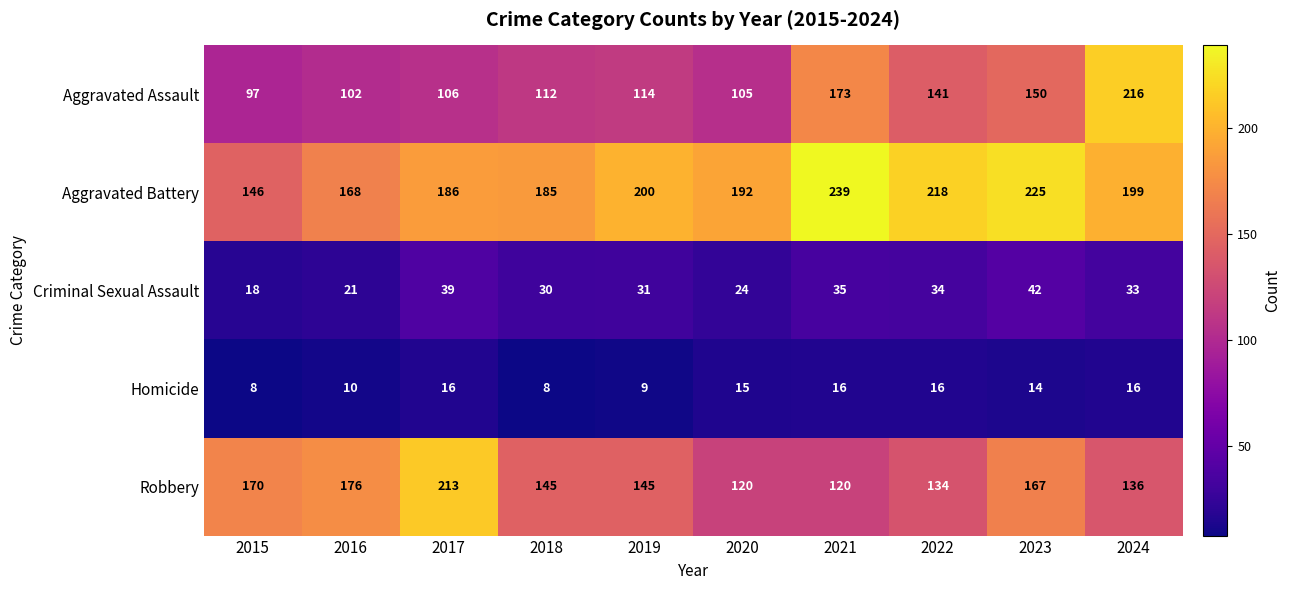

What is the total value across all series at 2015?

439